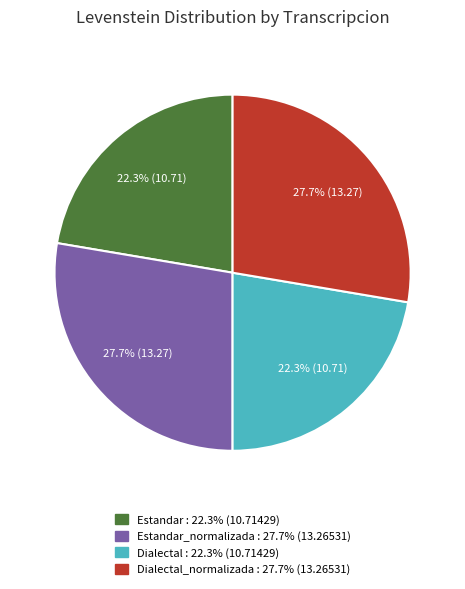

Is there any slice that represents more than half of the pie?

No